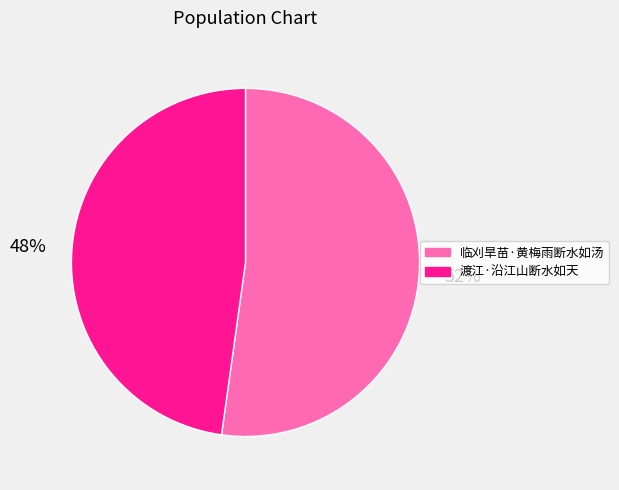

Which has a higher value, 渡江·沿江山断水如天 or 临刈旱苗·黄梅雨断水如汤?

临刈旱苗·黄梅雨断水如汤